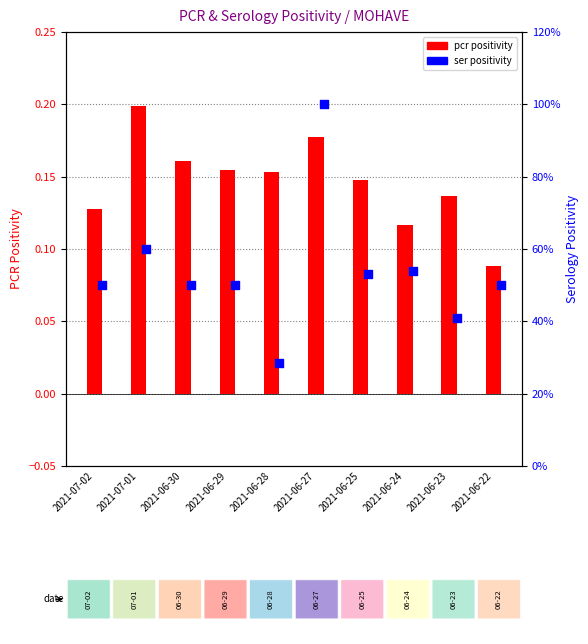

What are all the series names shown in the legend?

pcr_positivity, ser_positivity